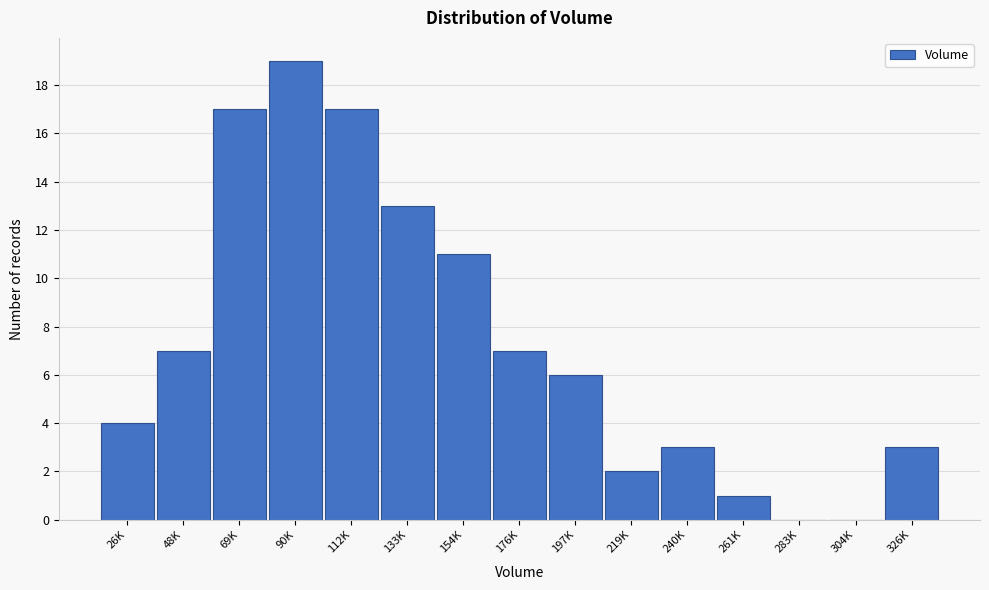

Reading right to left, list all the values displayed in this chart.

326K=3	304K=0	283K=0	261K=1	240K=3	219K=2	197K=6	176K=7	154K=11	133K=13	112K=17	90K=19	69K=17	48K=7	26K=4